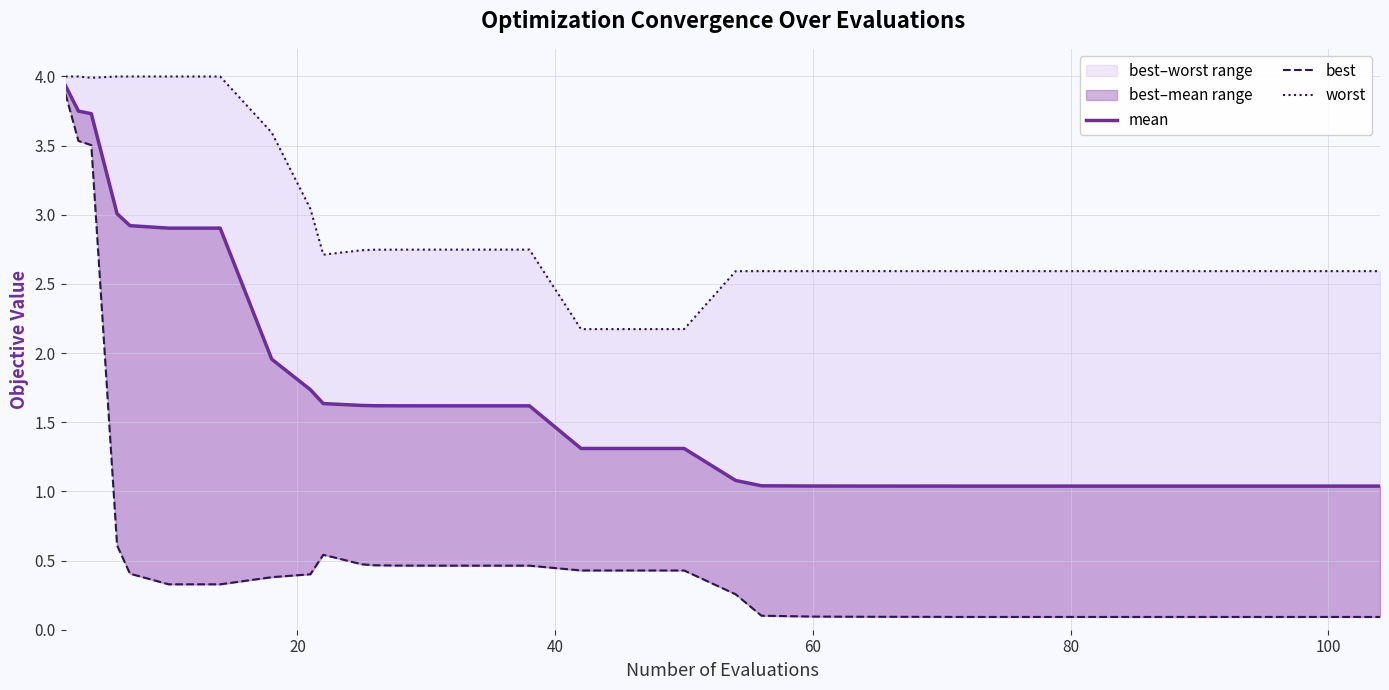

What is the maximum value shown in the chart?

4.0